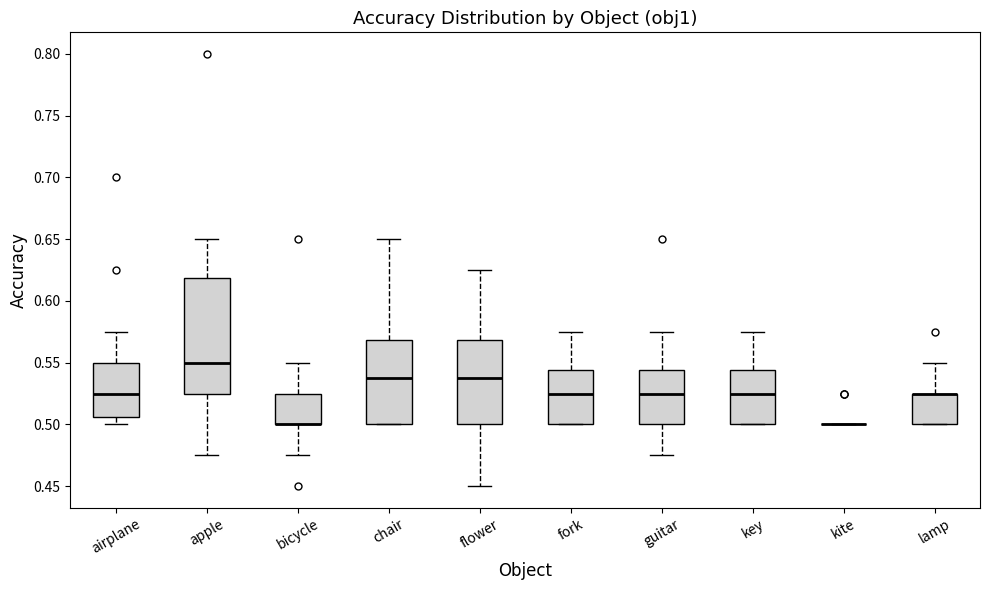

Comparing the boxes themselves (not the whiskers), which one is the tallest?

apple